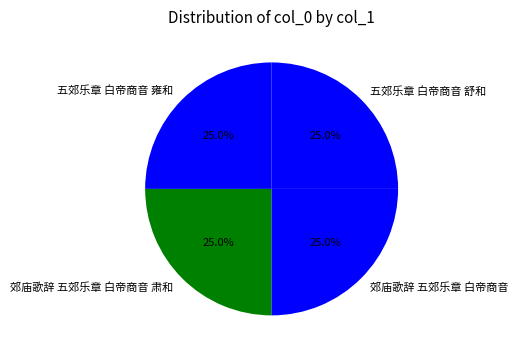

How many slices are in this pie chart?

4